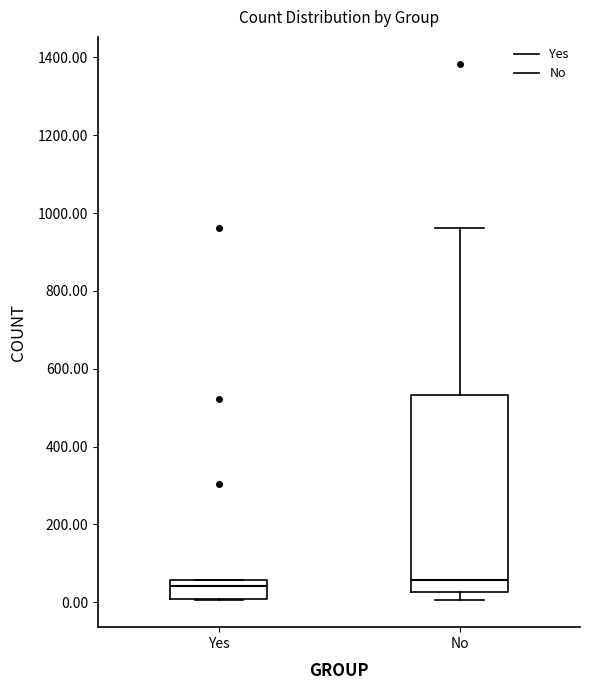

Comparing the boxes themselves (not the whiskers), which one is the tallest?

No